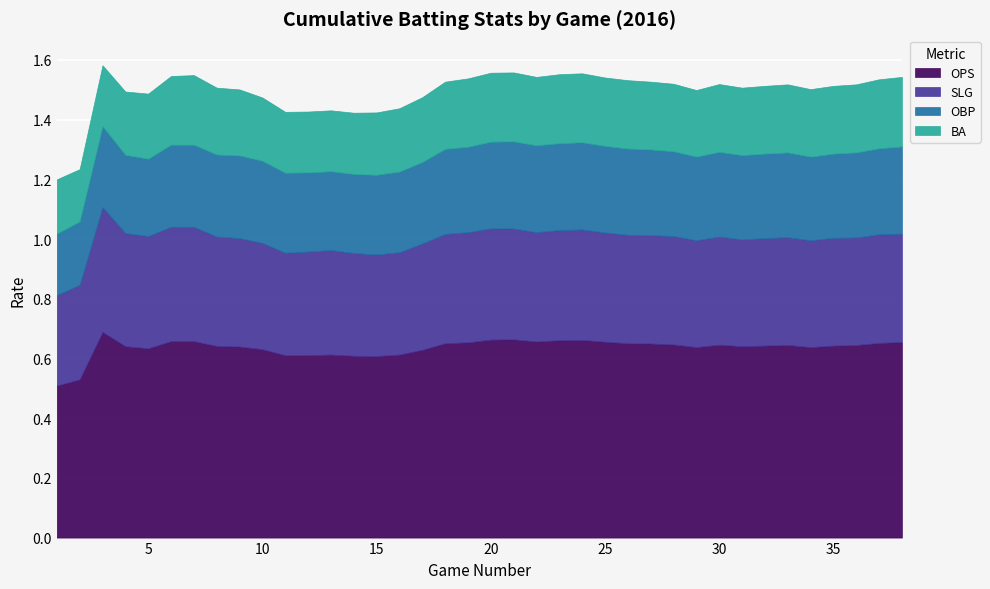

Reading left to right, what are all the values shown in this chart?

OPS: 0.5	0.5	0.7	0.6	0.6	0.7	0.7	0.6	0.6	0.6	0.6	0.6	0.6	0.6	0.6	0.6	0.6	0.7	0.7	0.7	0.7	0.7	0.7	0.7	0.7	0.7	0.7	0.6	0.6	0.6	0.6	0.6	0.6	0.6	0.6	0.6	0.7	0.7
SLG: 0.3	0.3	0.4	0.4	0.4	0.4	0.4	0.4	0.4	0.4	0.3	0.3	0.3	0.3	0.3	0.3	0.4	0.4	0.4	0.4	0.4	0.4	0.4	0.4	0.4	0.4	0.4	0.4	0.4	0.4	0.4	0.4	0.4	0.4	0.4	0.4	0.4	0.4
OBP: 0.2	0.2	0.3	0.3	0.3	0.3	0.3	0.3	0.3	0.3	0.3	0.3	0.3	0.3	0.3	0.3	0.3	0.3	0.3	0.3	0.3	0.3	0.3	0.3	0.3	0.3	0.3	0.3	0.3	0.3	0.3	0.3	0.3	0.3	0.3	0.3	0.3	0.3
BA: 0.2	0.2	0.2	0.2	0.2	0.2	0.2	0.2	0.2	0.2	0.2	0.2	0.2	0.2	0.2	0.2	0.2	0.2	0.2	0.2	0.2	0.2	0.2	0.2	0.2	0.2	0.2	0.2	0.2	0.2	0.2	0.2	0.2	0.2	0.2	0.2	0.2	0.2